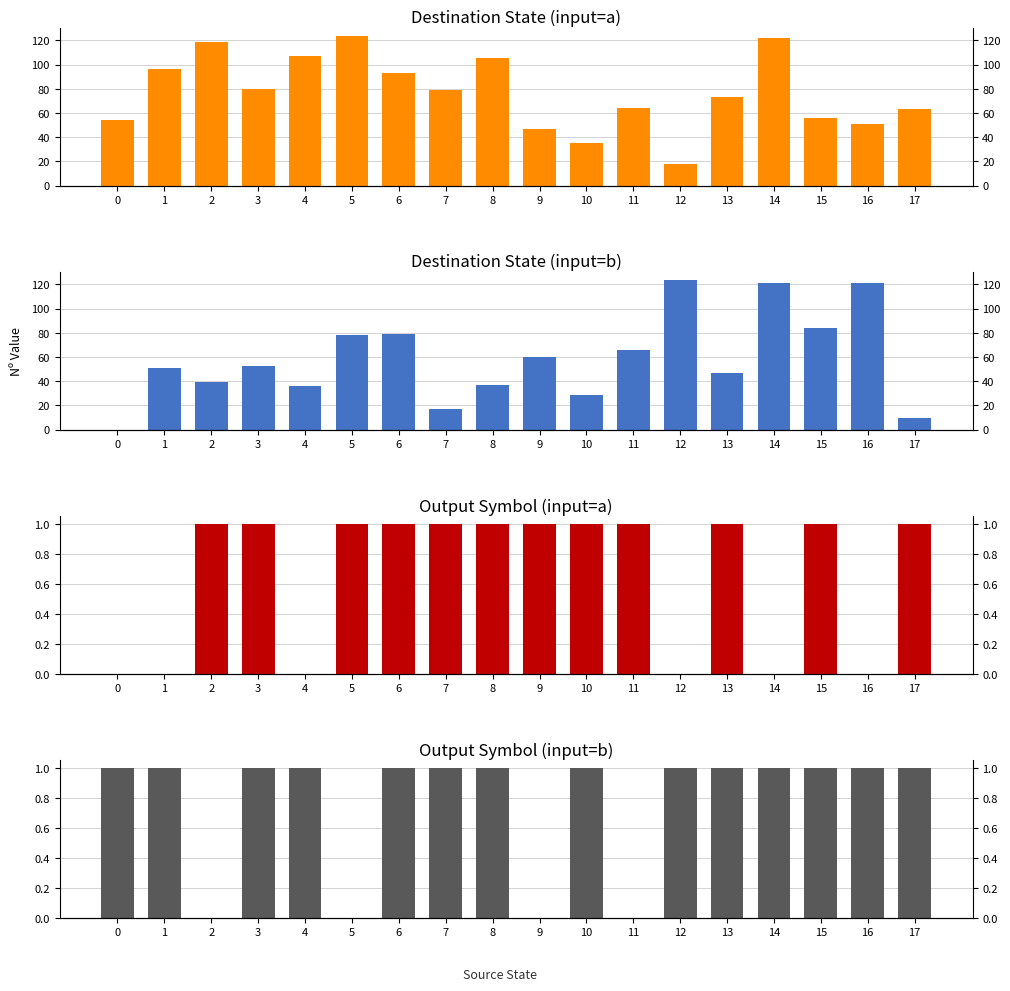

At which label does destination_state (b) first exceed 53?

5